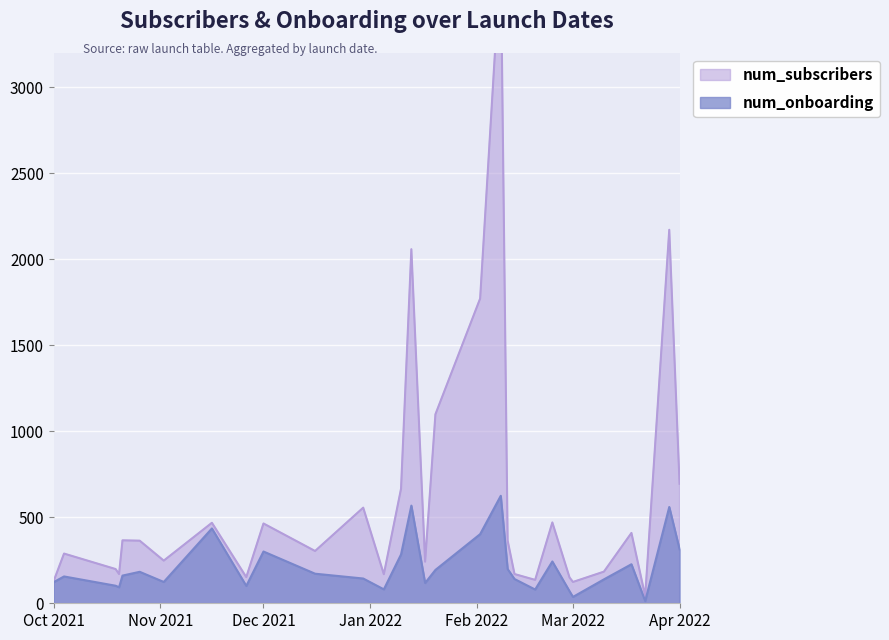

What is the approximate value of num_subscribers at 33?

204